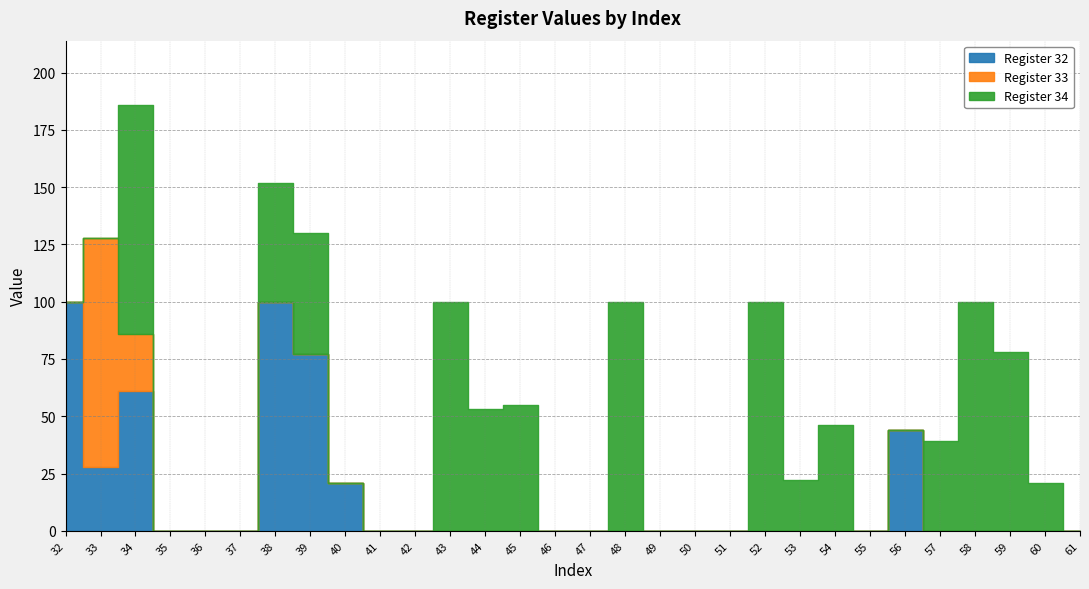

True or false: Register 33 and Register 32 cross at least once.

True